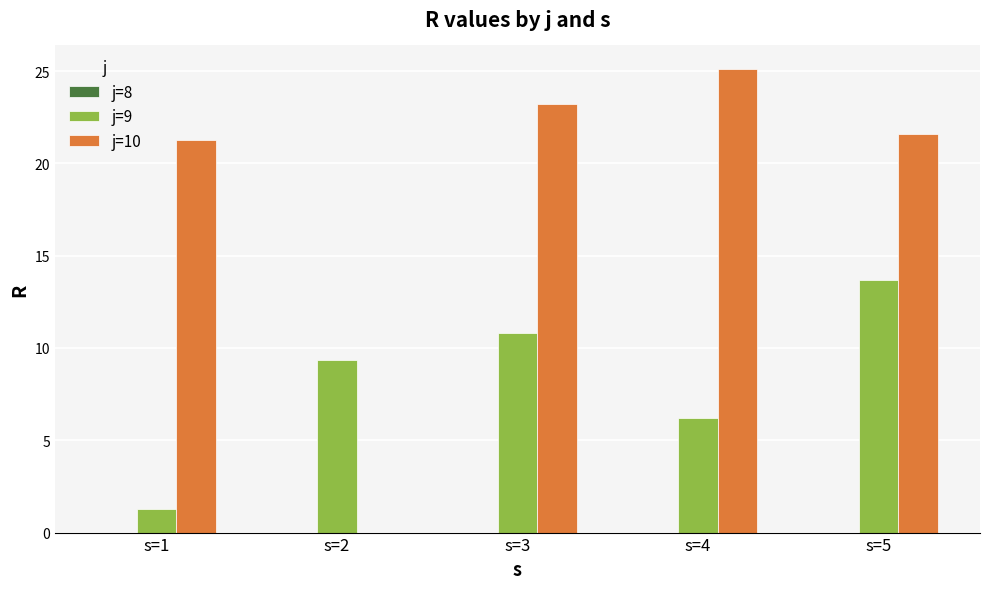

Is the value of j=9 at s=1 greater than the value of j=10 at s=3?

No